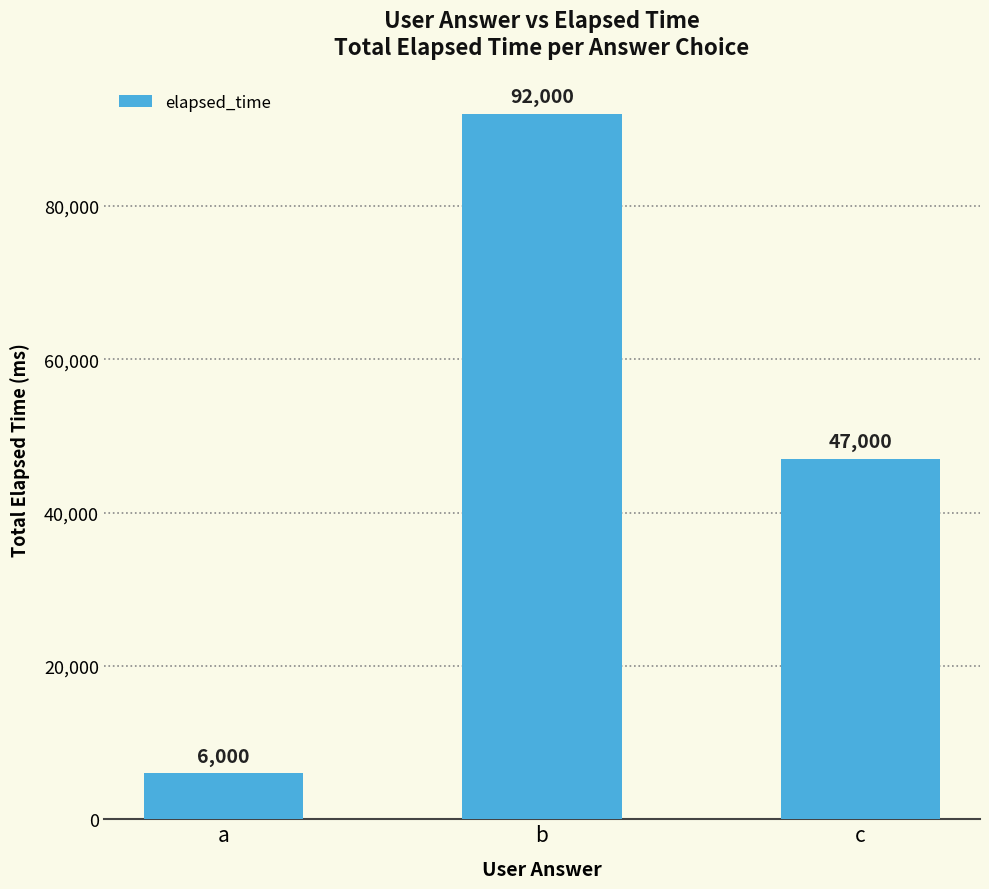

The value at c is 82394. True or false?

False